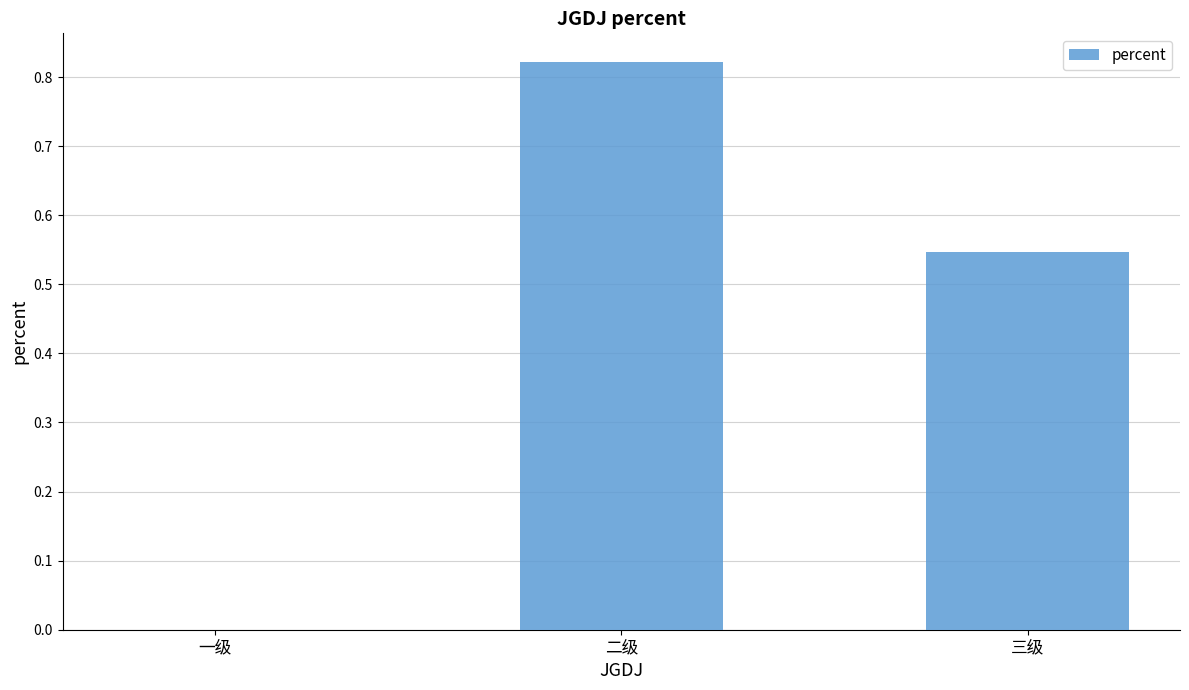

True or false: the data shows 0.4 at 二级.

False